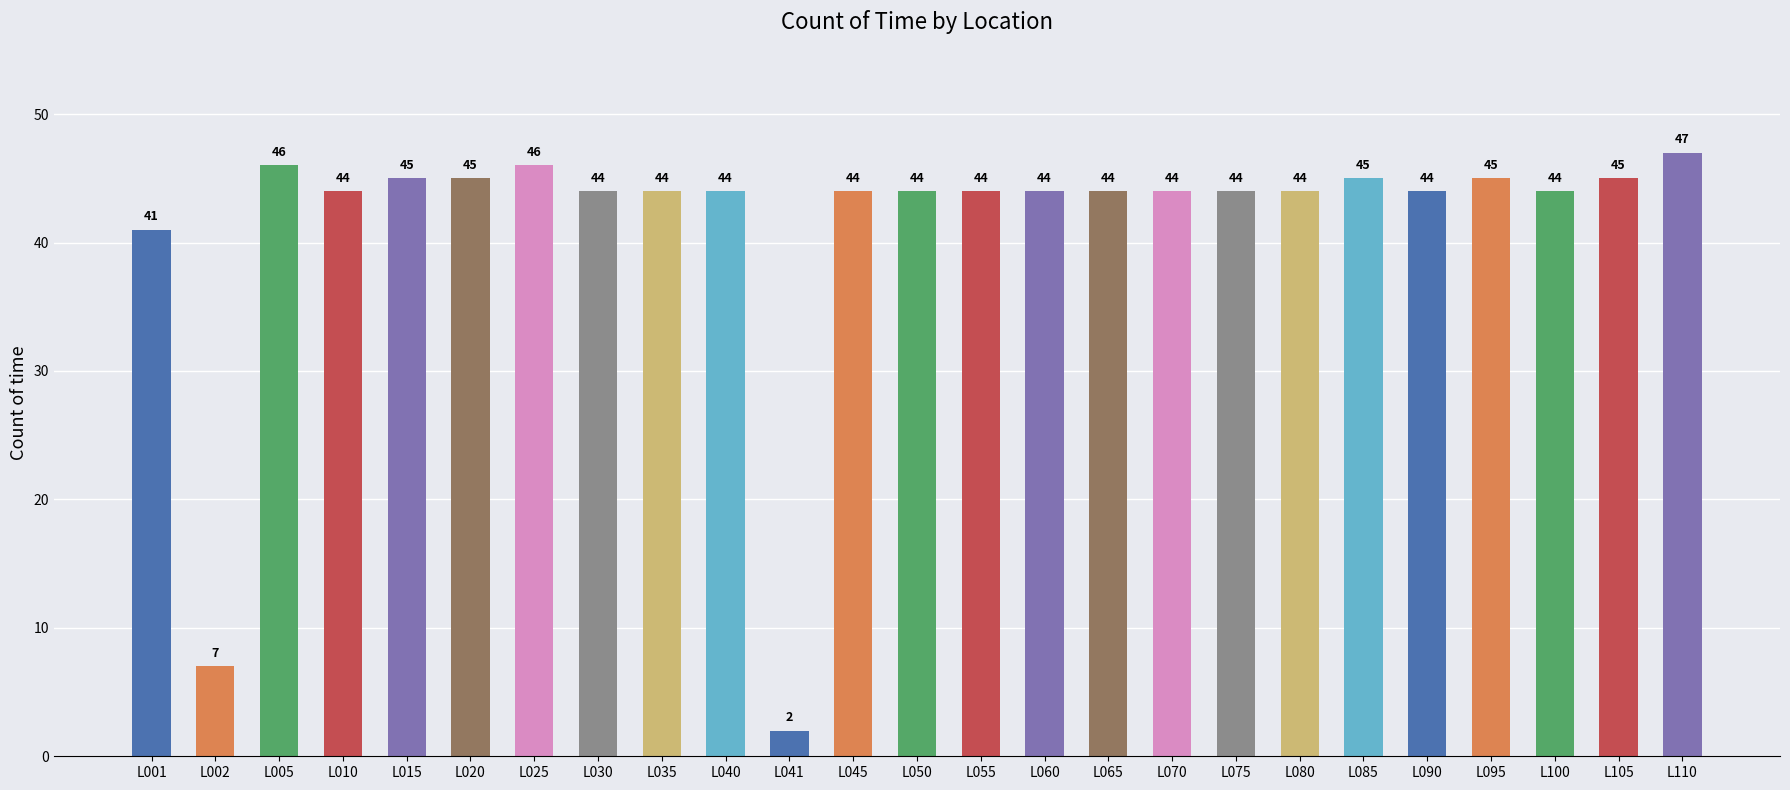

Reading left to right, transcribe all the data shown in this chart.

41	7	46	44	45	45	46	44	44	44	2	44	44	44	44	44	44	44	44	45	44	45	44	45	47